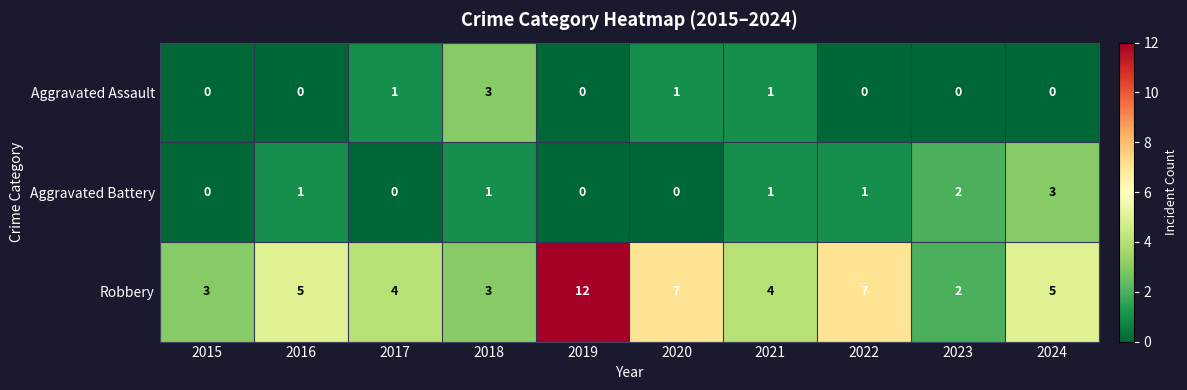

The Aggravated Assault series shows 0 at 2019. True or false?

True